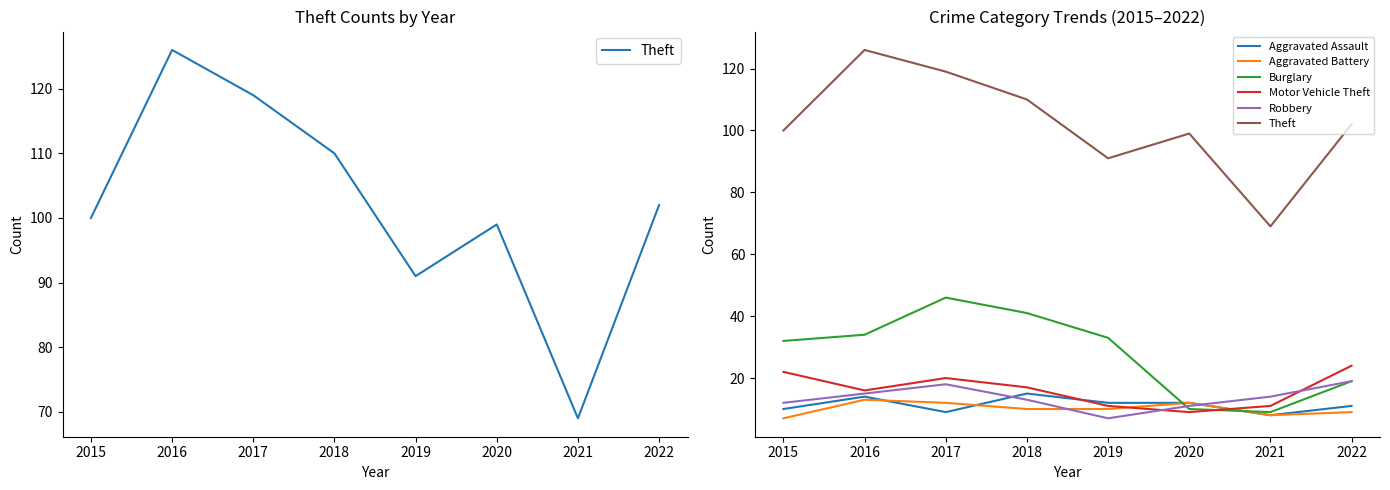

True or false: Theft and Robbery cross at least once.

False